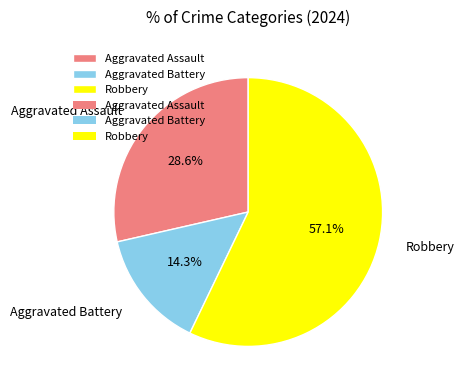

Which category has the smallest portion of the pie?

Aggravated Battery